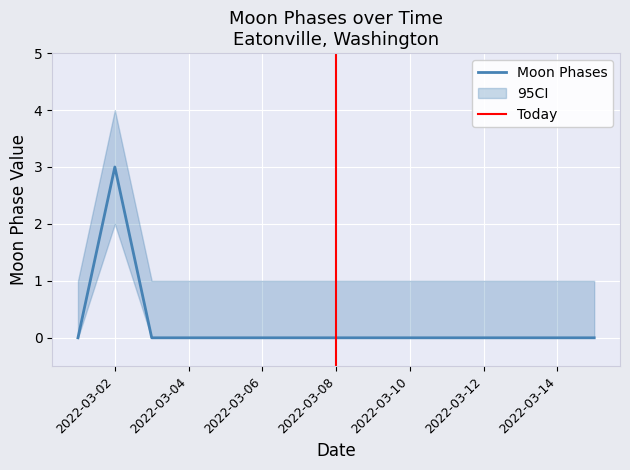

Is it true that the value at 2022-03-15 is 0?

True